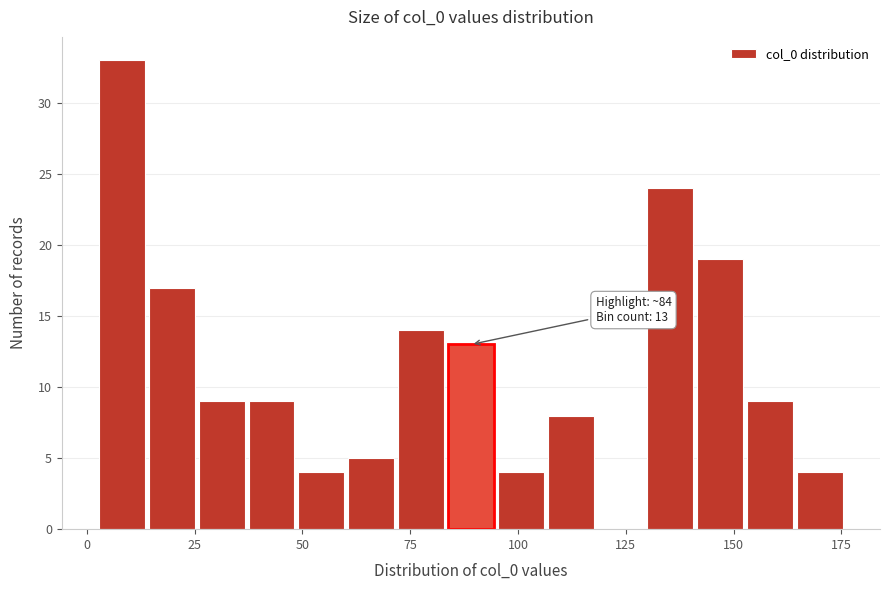

Read against the x-axis, roughly where is the centre of the tallest bar?

10